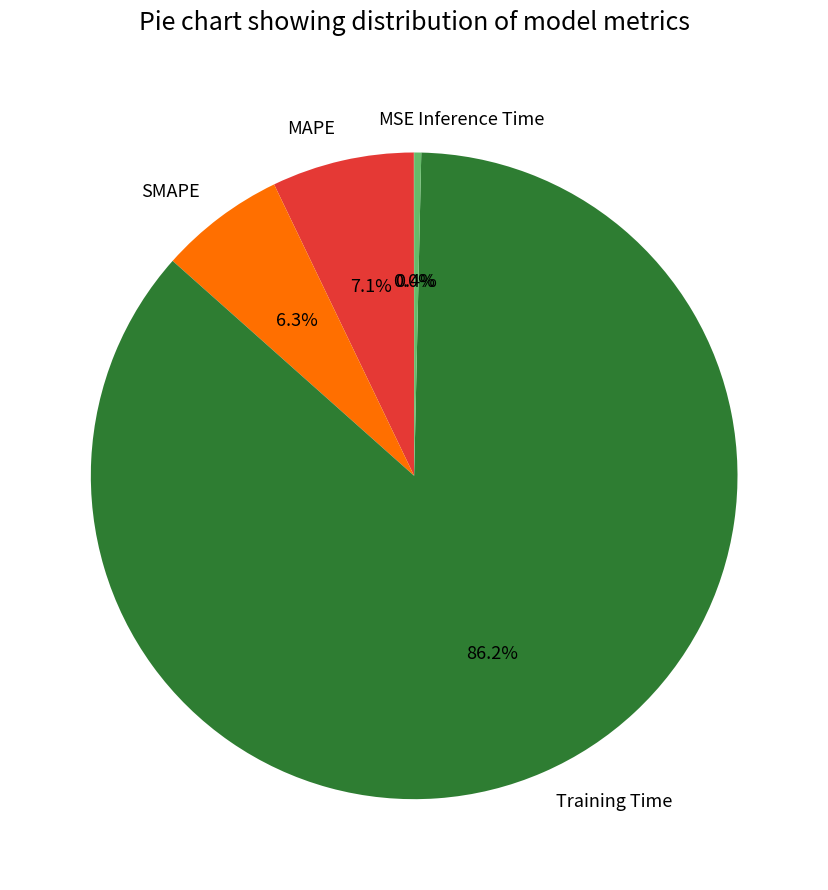

Combined, do Inference Time and SMAPE account for over 50%?

No